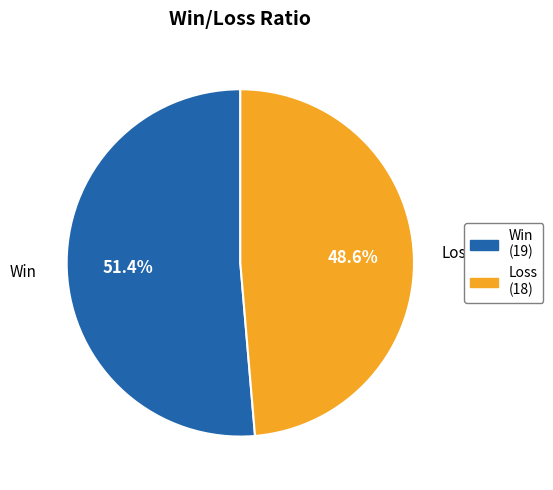

Which slice is the largest?

Win